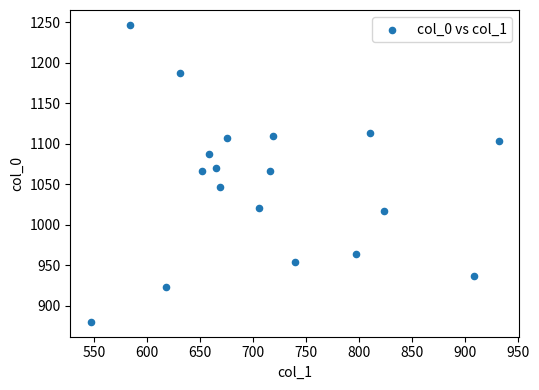

What is the range of Y values (max minus min)?

366.7